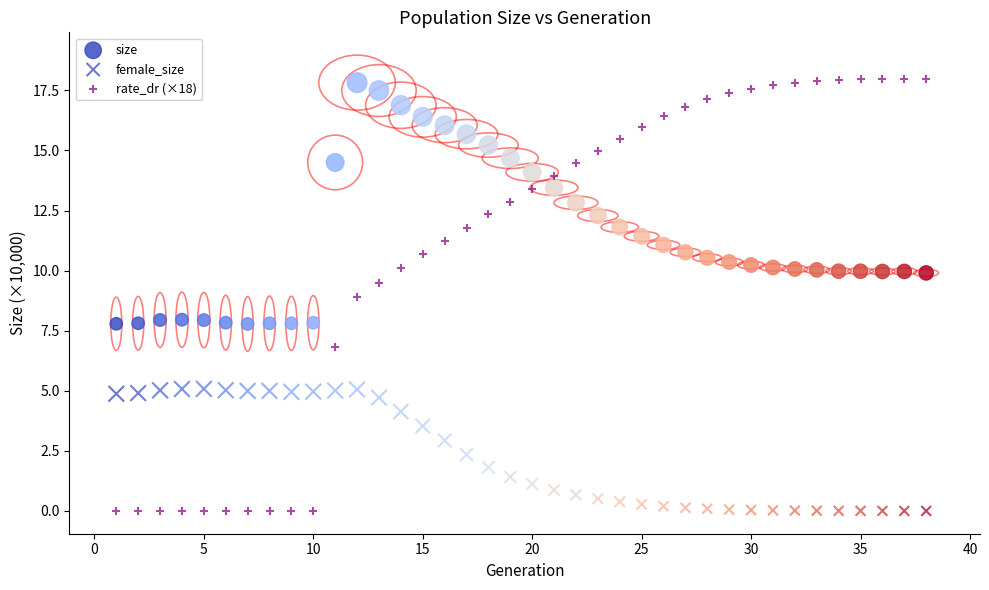

How many data points are displayed?

114